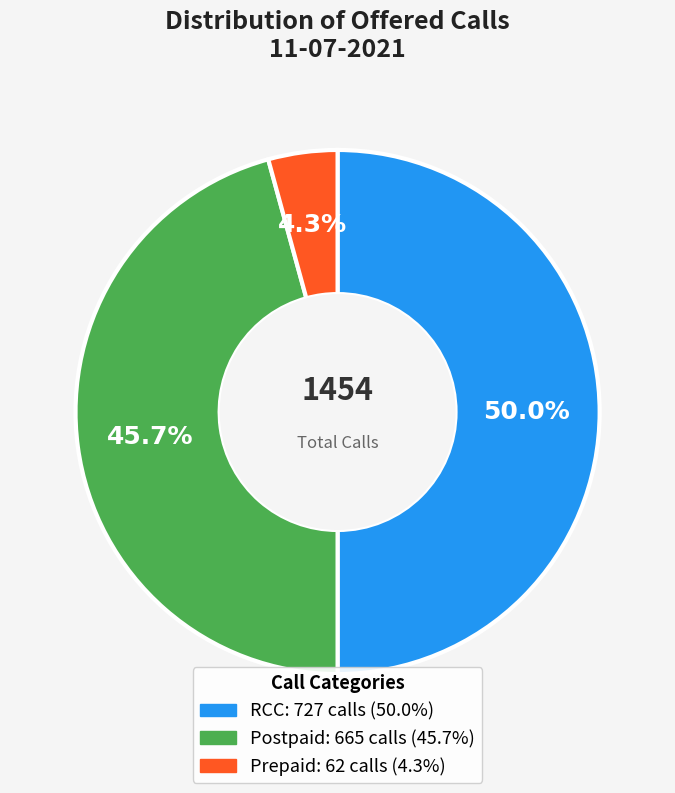

Rank the categories by value from lowest to highest.

Prepaid, Postpaid, RCC